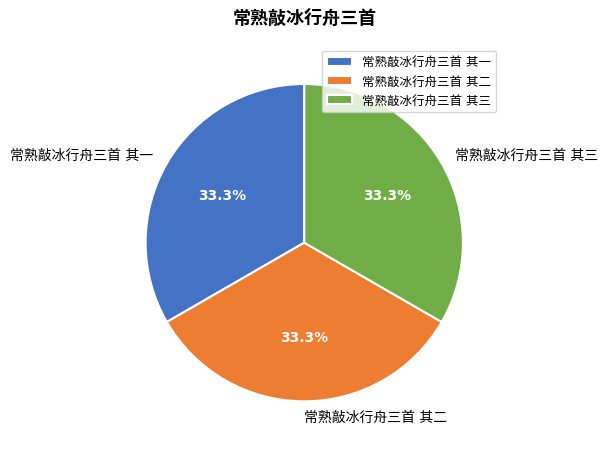

Is there any slice that represents more than half of the pie?

No